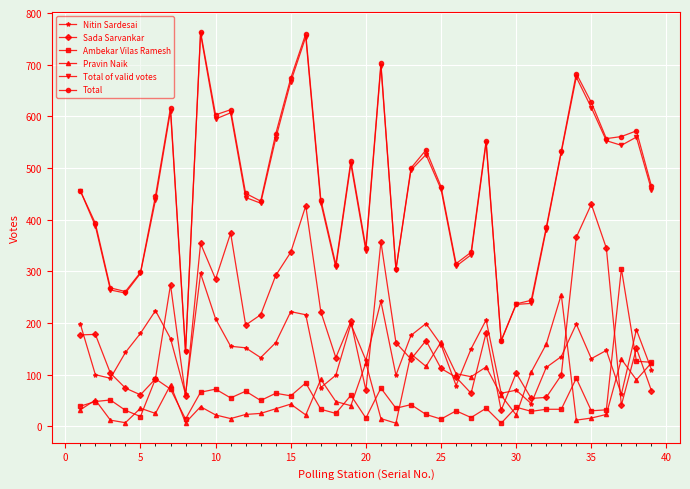

At how many categories does at least one series exceed 105?

39